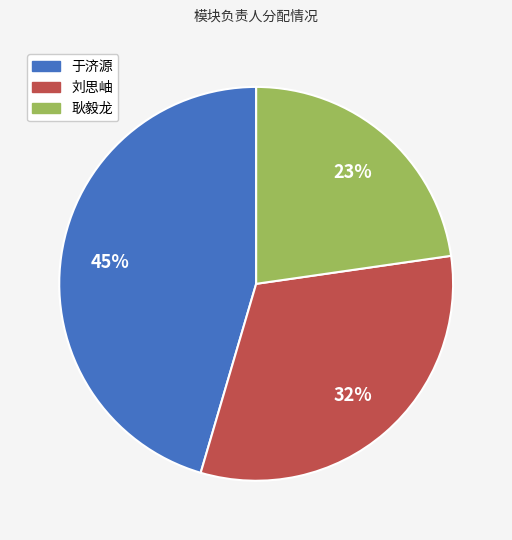

The 于济源 slice represents 53% of the pie. True or false?

False